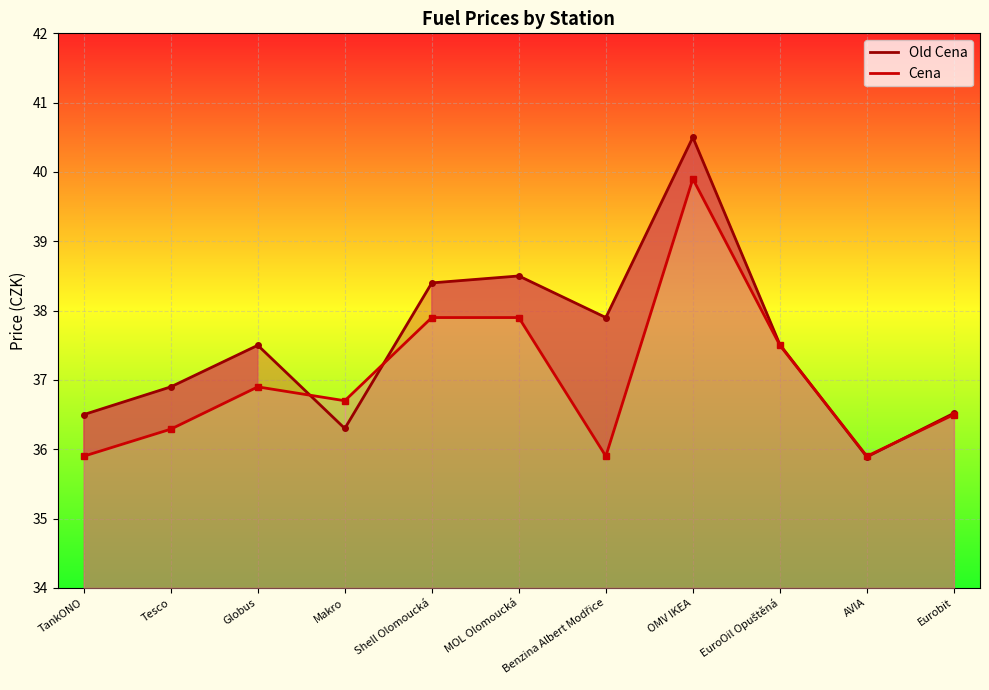

Between Shell Olomoucká and EuroOil Opuštěná, which is larger?

Shell Olomoucká